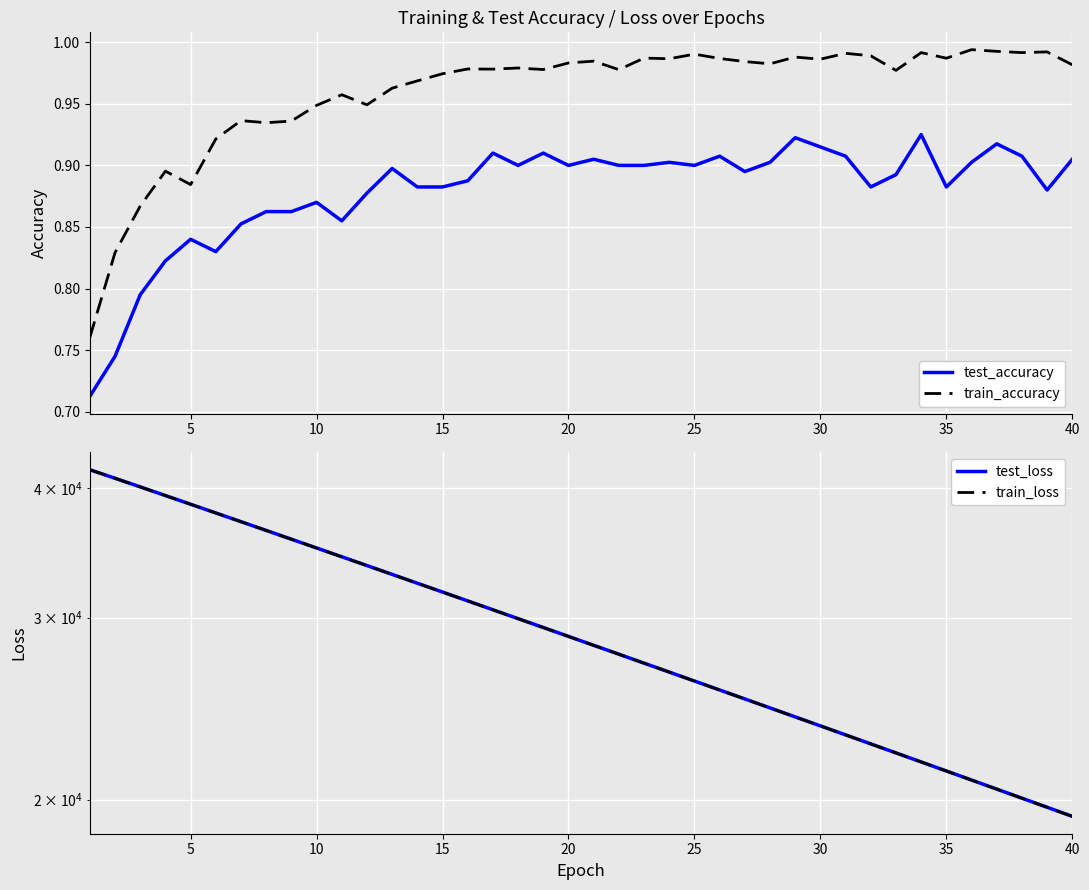

Is this an area chart (filled region under the line)?

No